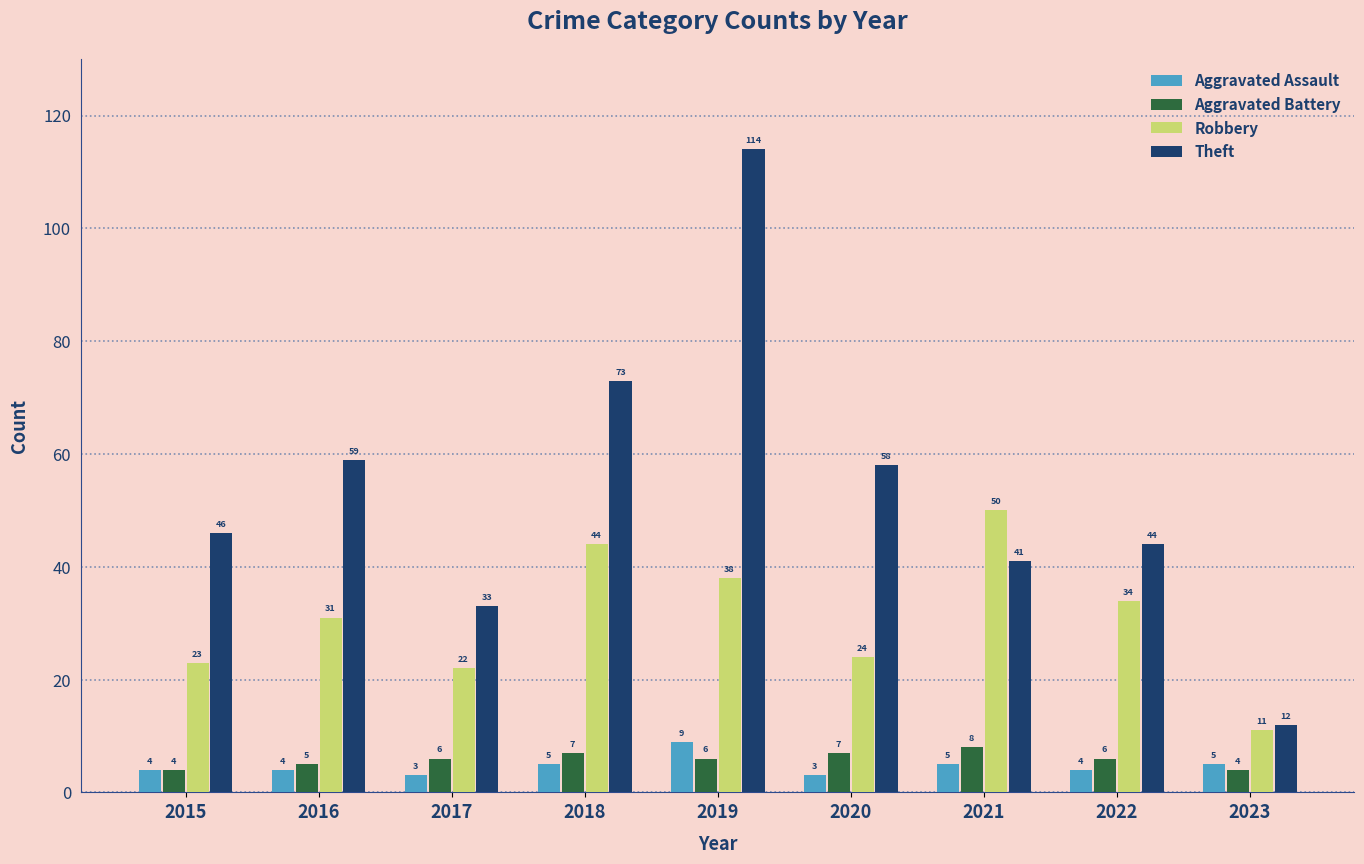

At how many categories does at least one series exceed 101?

1